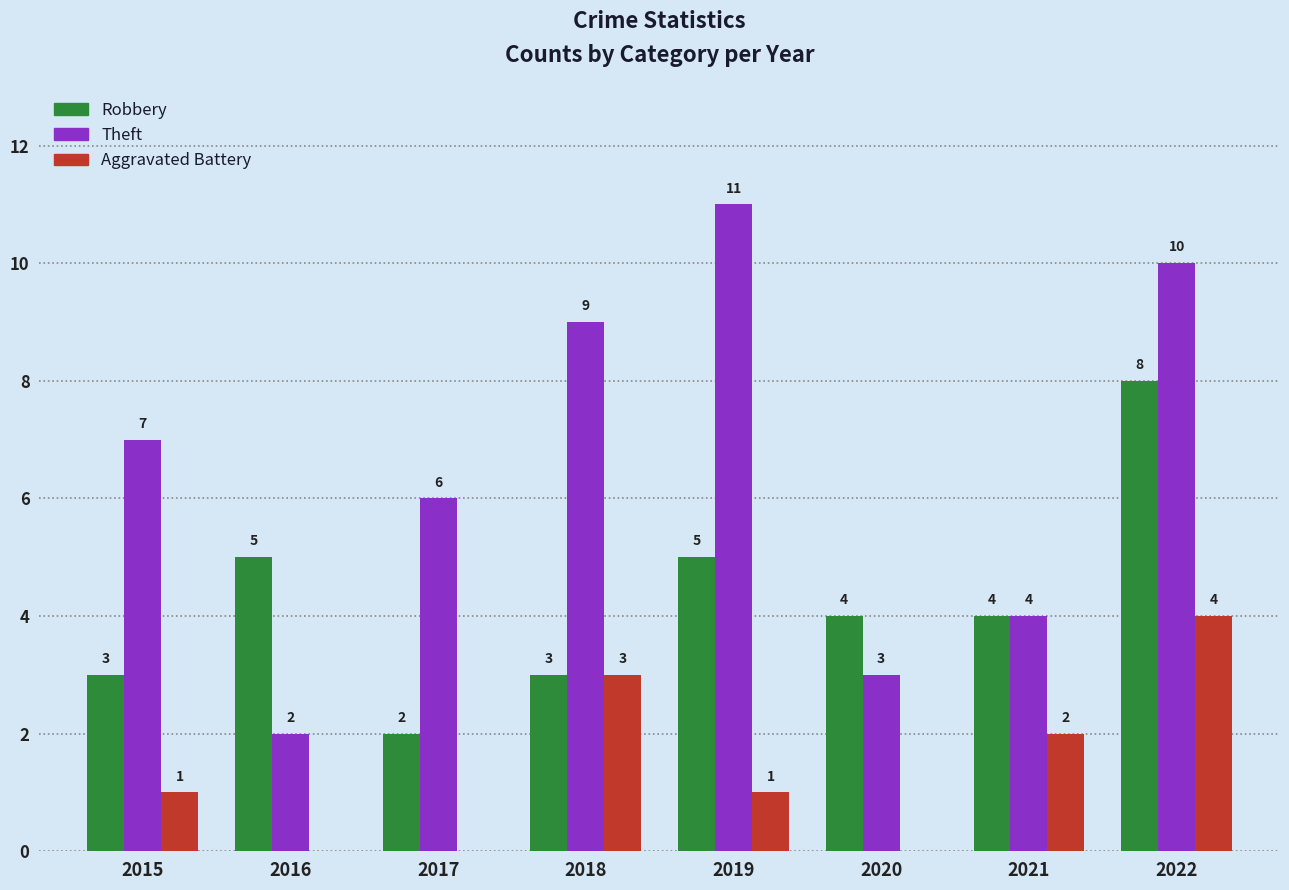

Which series has the largest range (max minus min)?

Theft